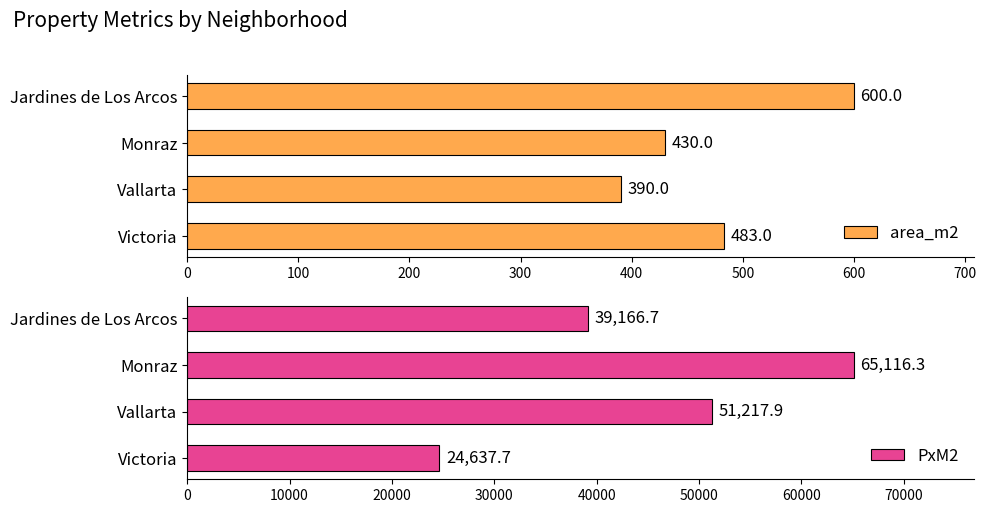

Which category has the lowest value in the area_m2 series?

Vallarta